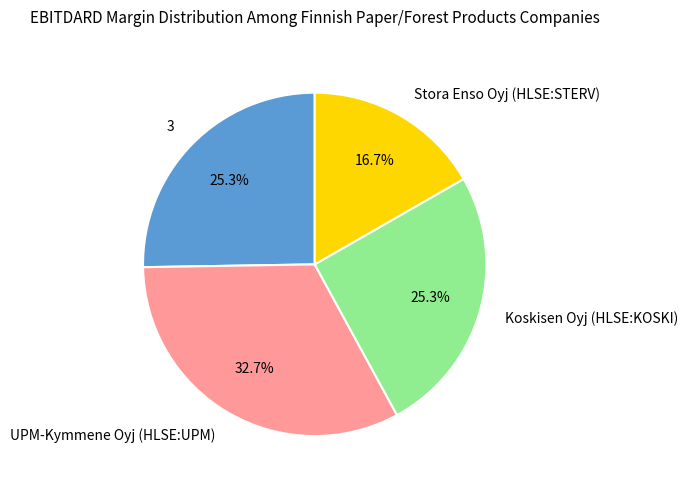

Count the number of slices in the pie.

4